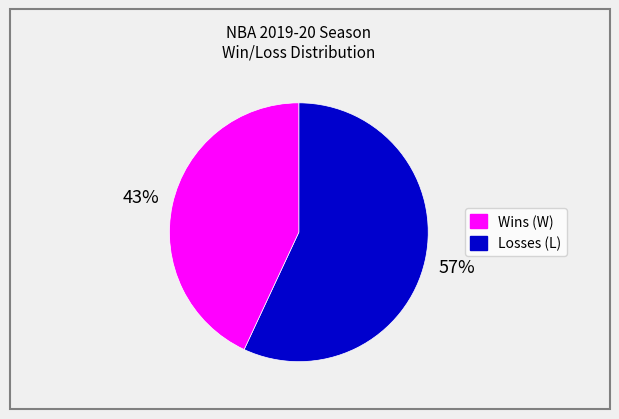

Count the number of slices in the pie.

2